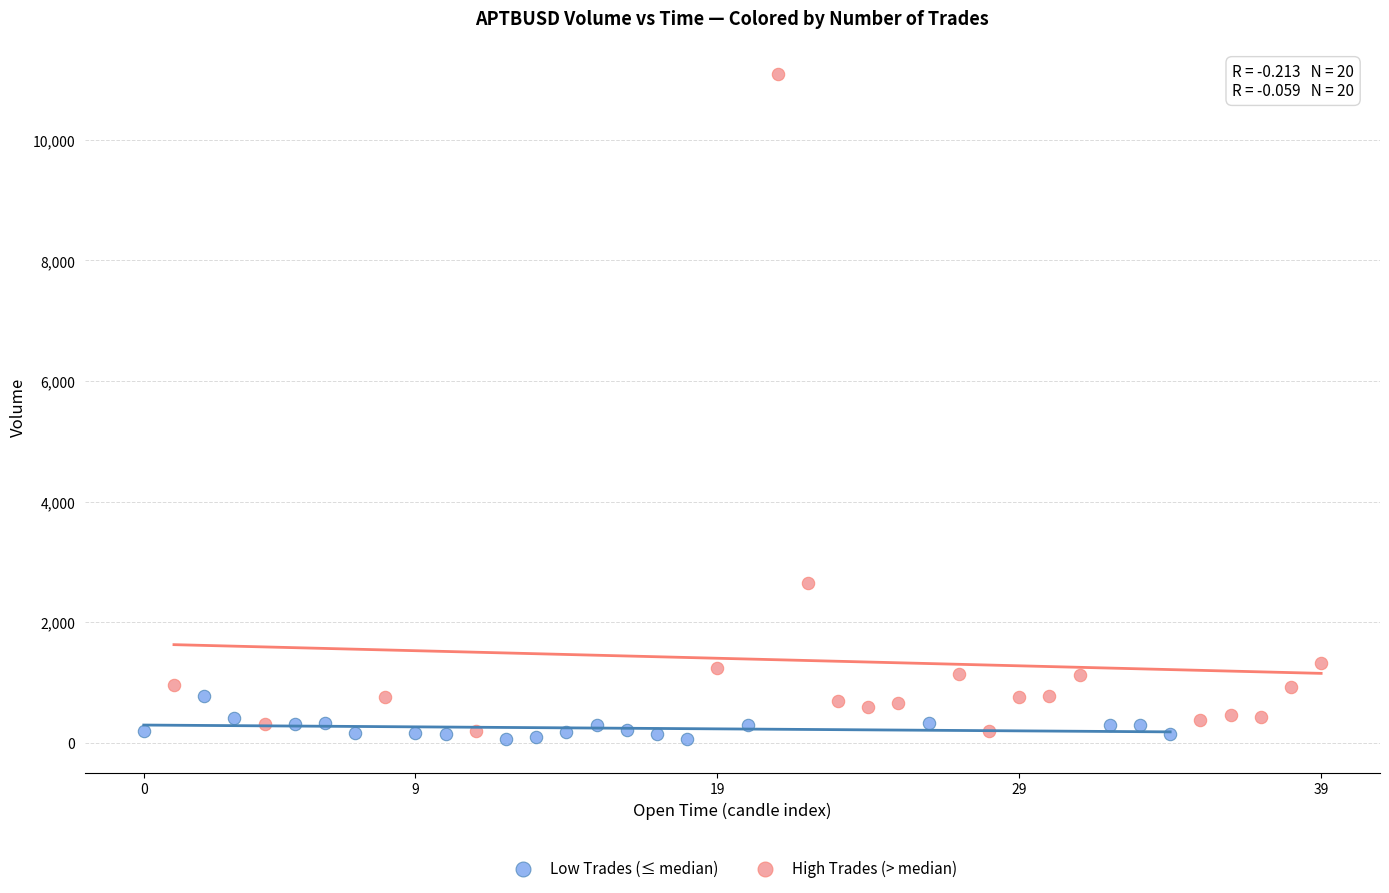

Which series contains the highest Y value?

High Trades (> median)